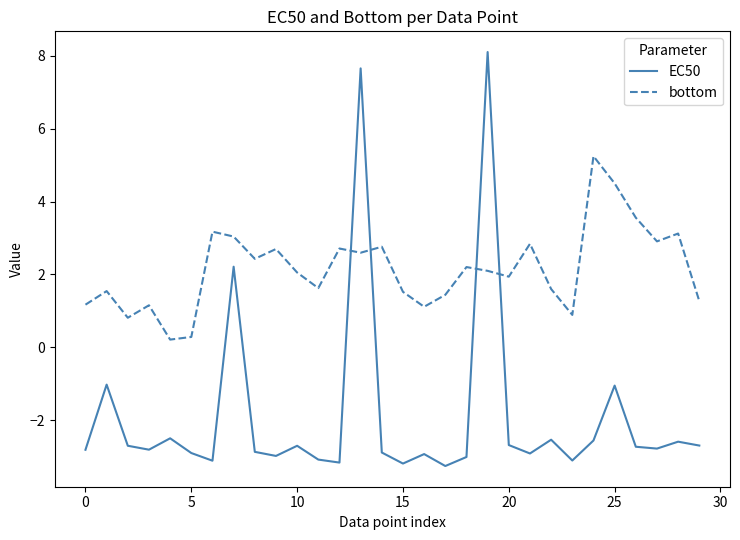

Rank the series by their maximum value, from highest to lowest.

EC50, bottom